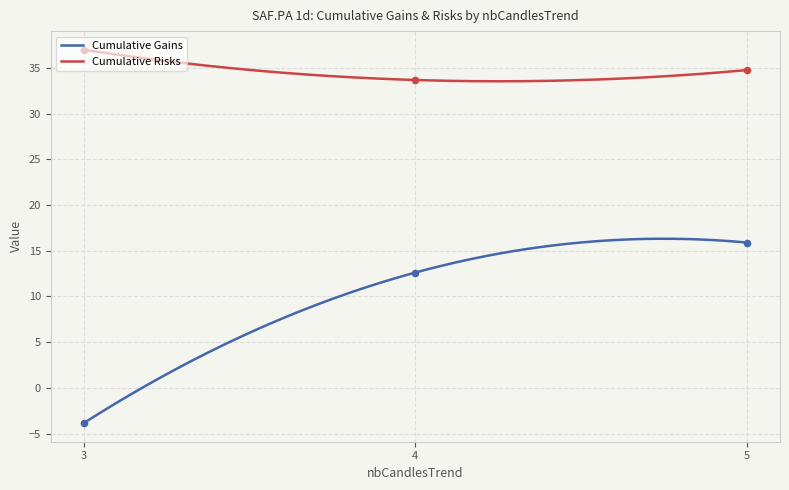

Which series reaches the minimum Y coordinate?

Cumulative Gains